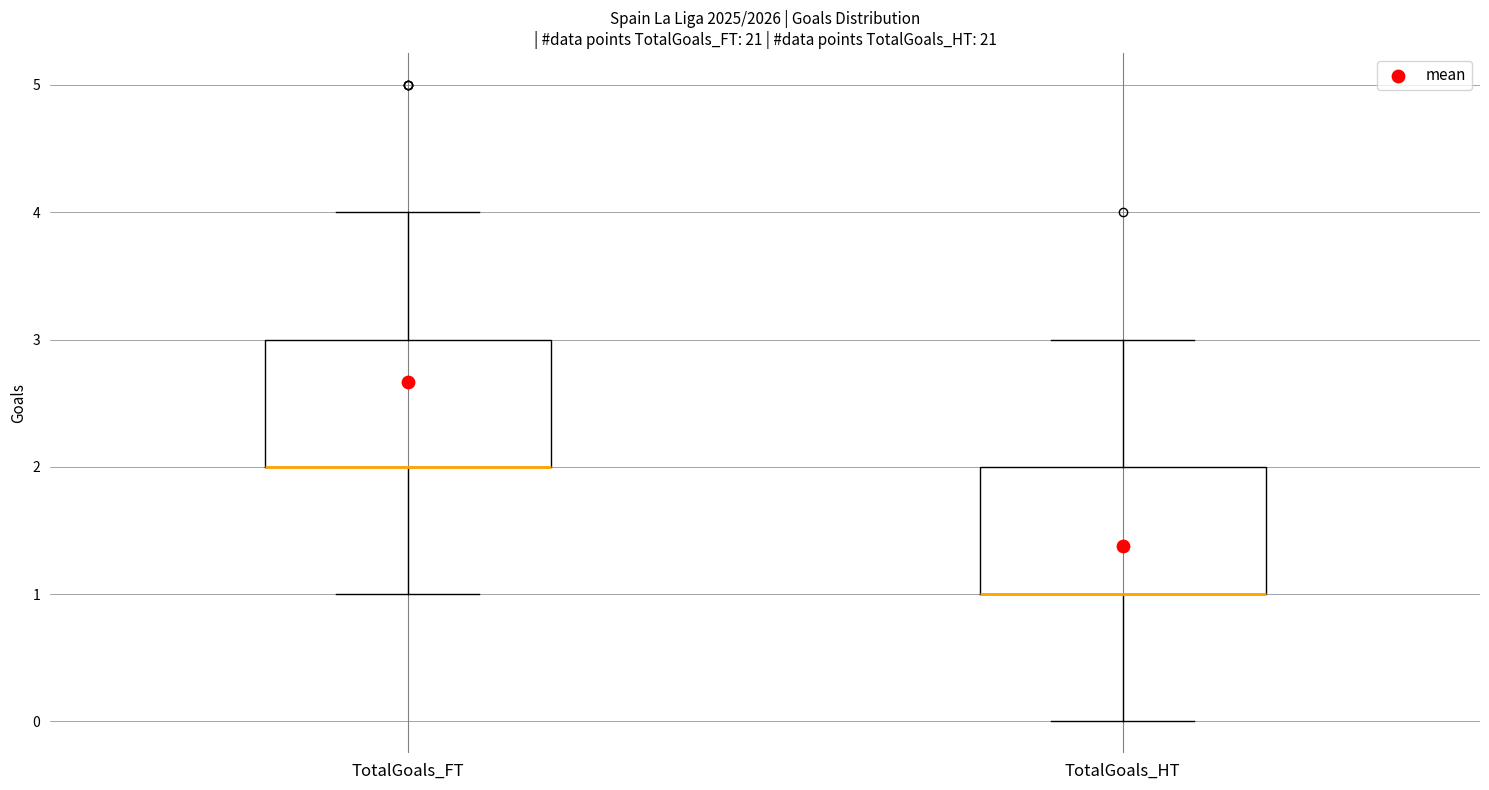

Reading left to right, transcribe this box plot: for each box, give where its median line is, the range the box spans, and where its two whiskers end, as read against the y-axis. The values are not printed on the chart, so give them approximately, as read against the axis.

TotalGoals_FT: median 2 (drawn on the box's lower edge), box 2 to 3, whiskers 1 to 4
TotalGoals_HT: median 1 (drawn on the box's lower edge), box 1 to 2, whiskers 0 to 3